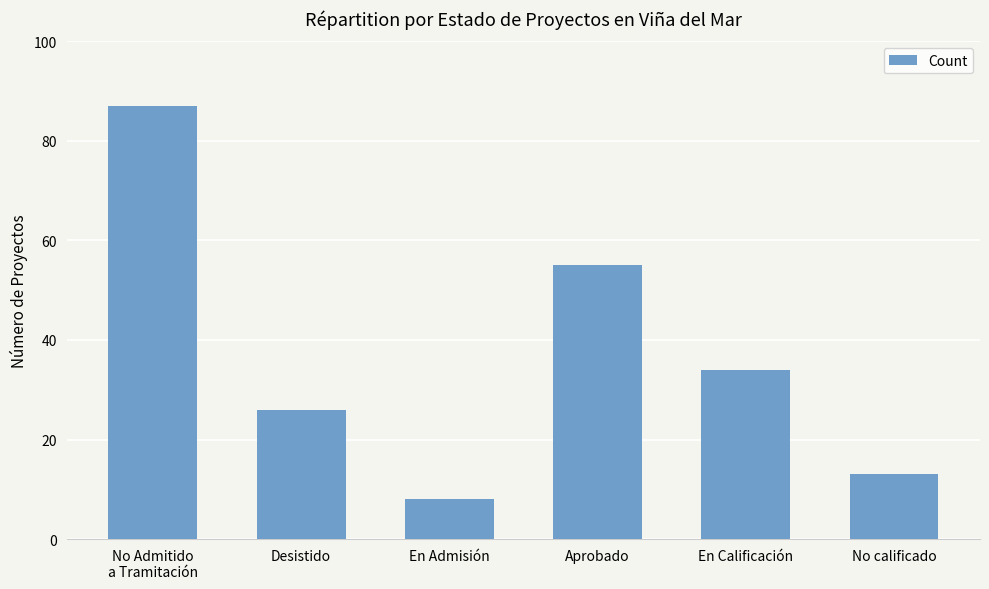

List the labels in order of value, largest first.

No Admitido
a Tramitación, Aprobado, En Calificación, Desistido, No calificado, En Admisión